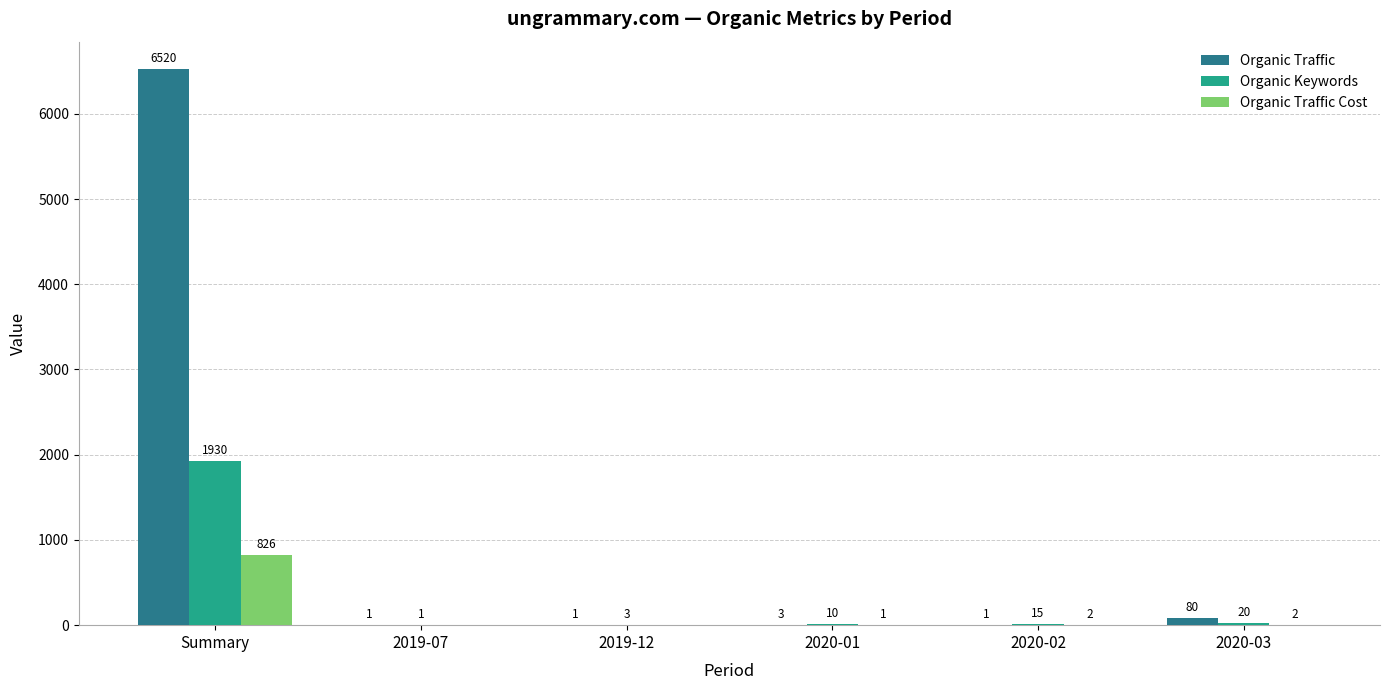

The Organic Traffic Cost series shows 2 at 2020-02. True or false?

True